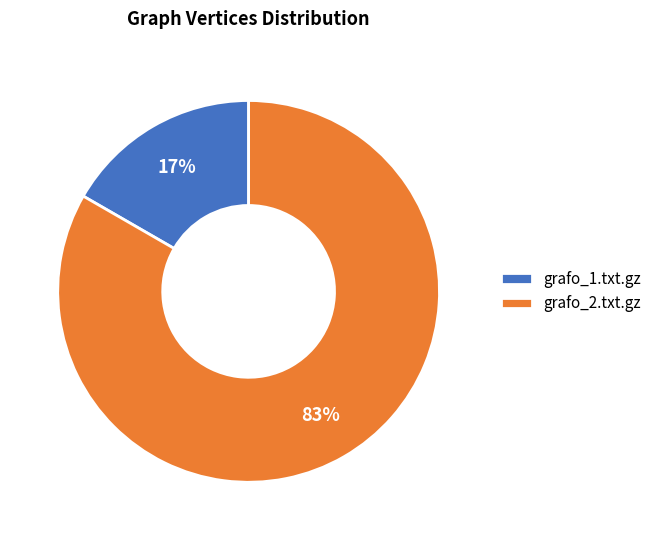

Which has a higher value, grafo_1.txt.gz or grafo_2.txt.gz?

grafo_2.txt.gz